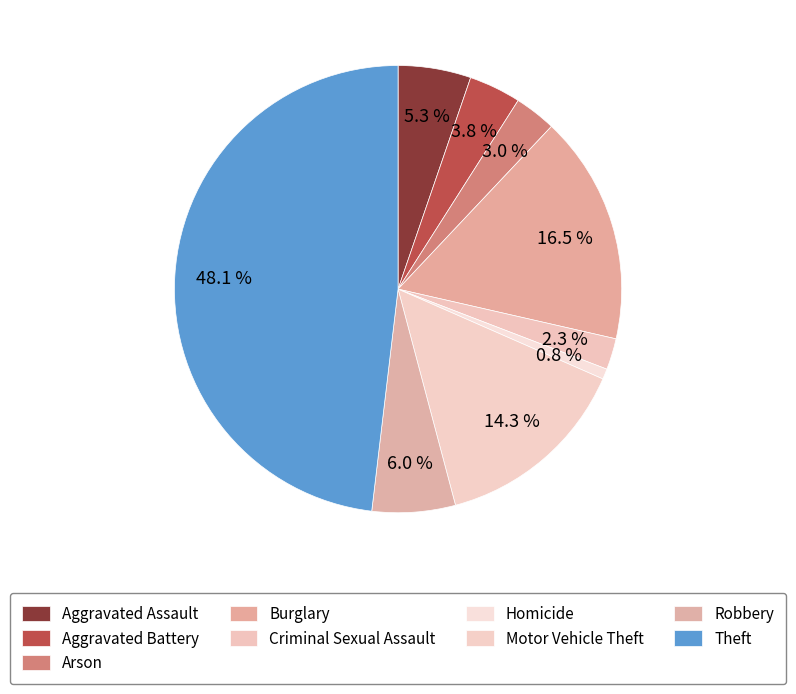

How many slices are in this pie chart?

9